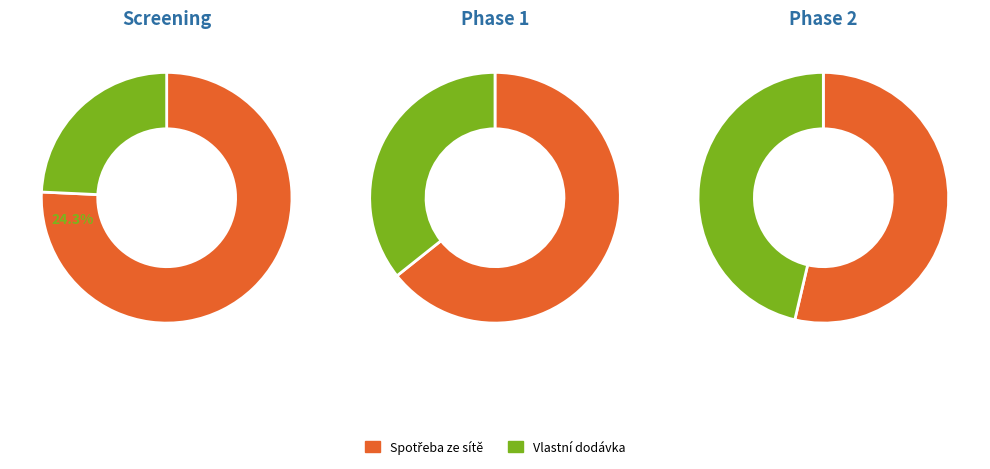

Does 24 account for over 50% of the chart?

No